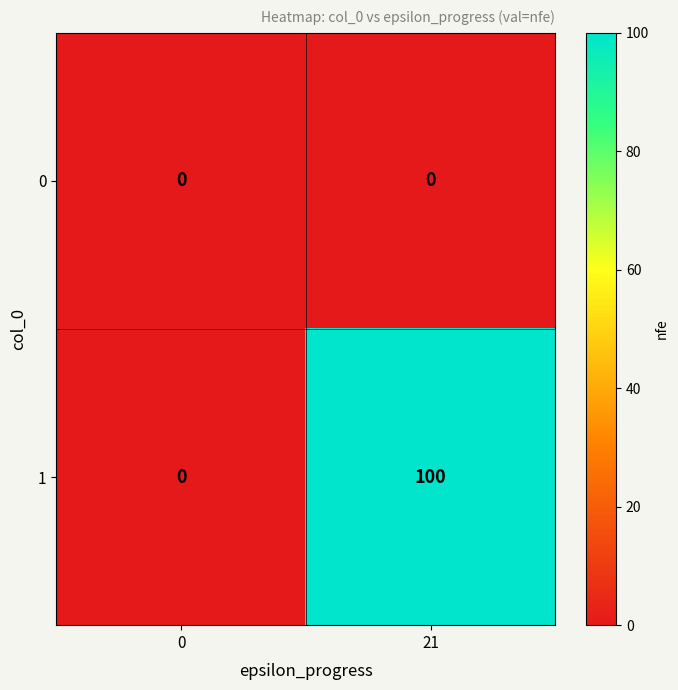

Rank the series by their maximum value, from highest to lowest.

1, 0